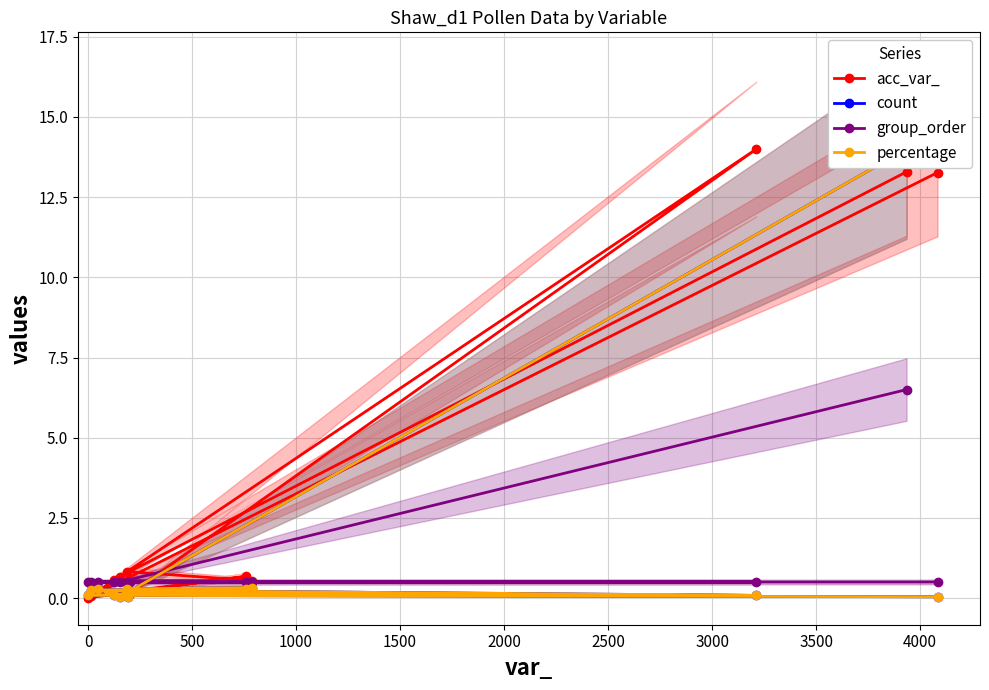

What is the highest value of the group_order series?

6.5